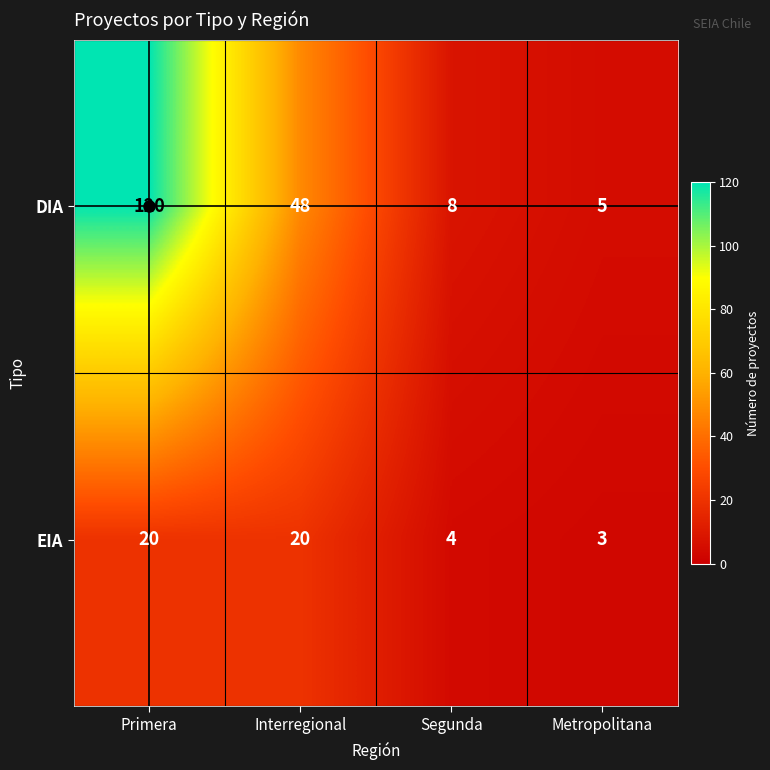

List the series in order of their overall mean, lowest first.

EIA, DIA